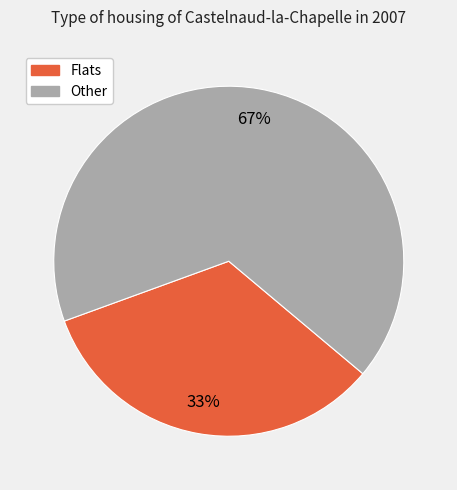

To the nearest percent, what is the average slice percentage?

50%